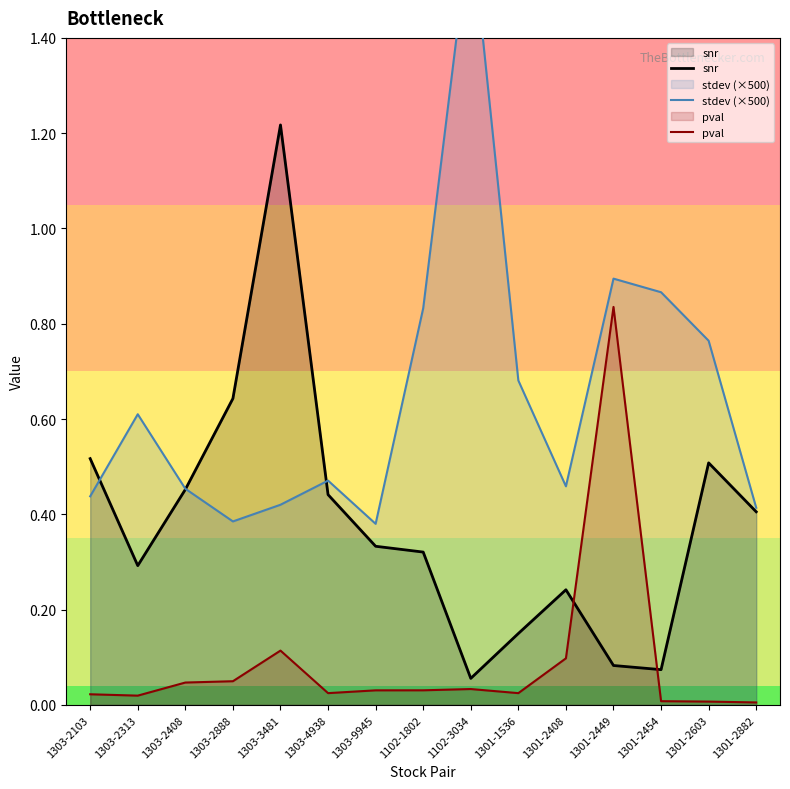

True or false: stdev (×500) and pval intersect in this chart.

False